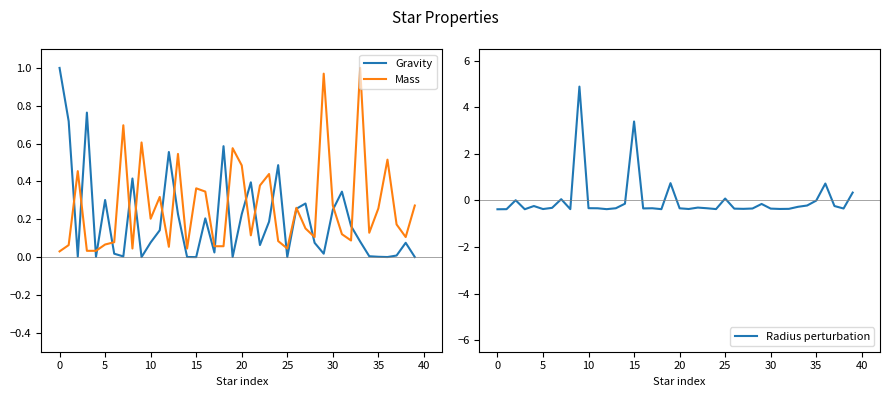

Reading left to right, what are all the values shown in this chart?

Gravity: 1.0	0.7	0.0	0.8	0.0	0.3	0.0	0.0	0.4	0.0	0.1	0.1	0.6	0.2	0.0	0.0	0.2	0.0	0.6	0.0	0.2	0.4	0.1	0.2	0.5	0.0	0.3	0.3	0.1	0.0	0.2	0.3	0.2	0.1	0.0	0.0	0.0	0.0	0.1	0.0
Mass: 0.0	0.1	0.5	0.0	0.0	0.1	0.1	0.7	0.0	0.6	0.2	0.3	0.1	0.5	0.0	0.4	0.3	0.1	0.1	0.6	0.5	0.1	0.4	0.4	0.1	0.0	0.3	0.2	0.1	1.0	0.3	0.1	0.1	1.0	0.1	0.3	0.5	0.2	0.1	0.3
Radius perturbation: -0.4	-0.4	0.0	-0.4	-0.2	-0.4	-0.3	0.1	-0.4	4.9	-0.3	-0.3	-0.4	-0.3	-0.1	3.4	-0.3	-0.3	-0.4	0.7	-0.3	-0.4	-0.3	-0.3	-0.4	0.1	-0.4	-0.4	-0.3	-0.2	-0.4	-0.4	-0.4	-0.3	-0.2	-0.0	0.7	-0.2	-0.3	0.3